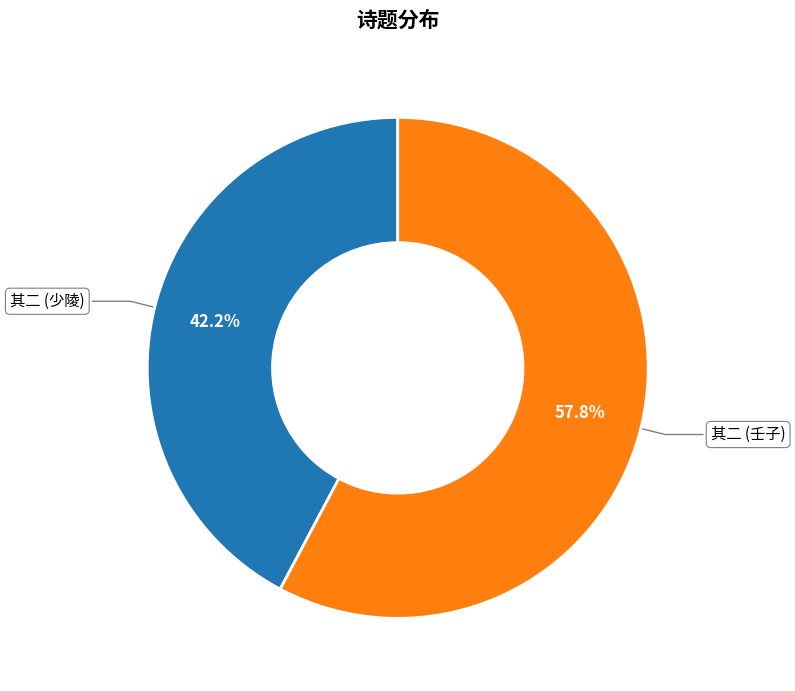

What percentage do 其二 (壬子) and 其二 (少陵) together represent?

100.0%